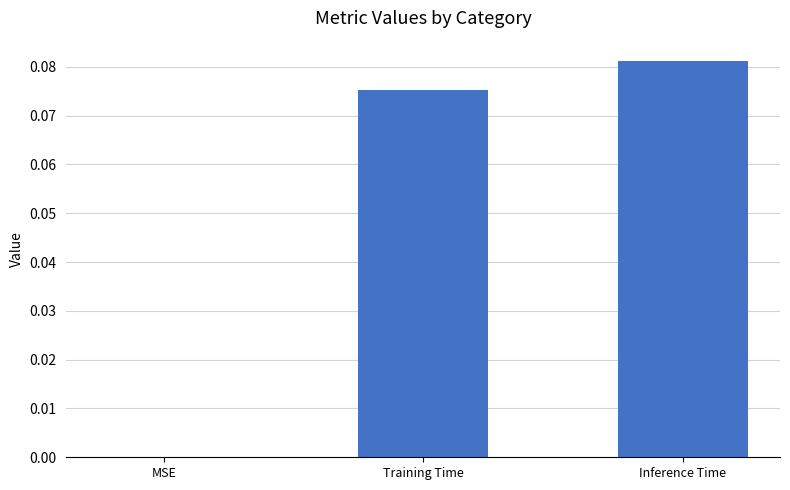

Which category has the highest value across all series?

Inference Time